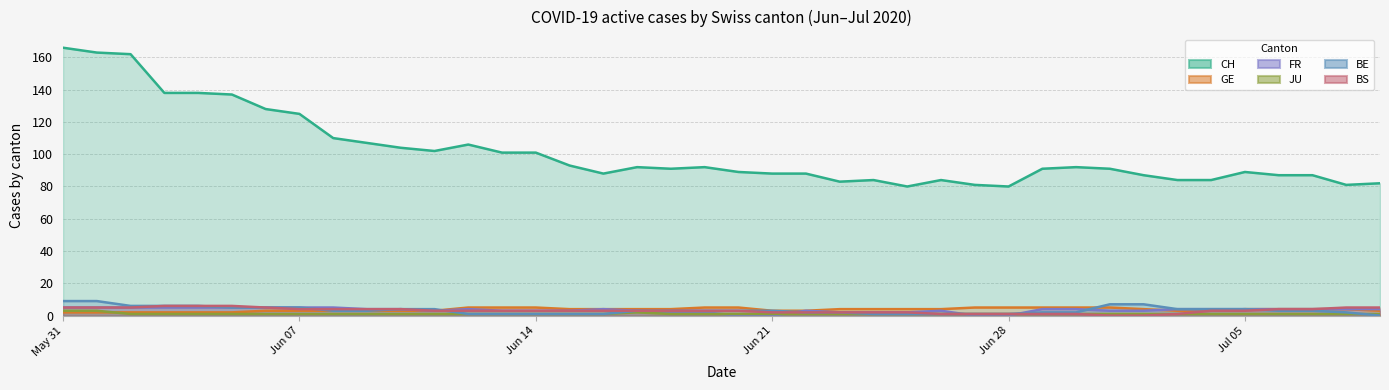

How many data points does each series have?

40